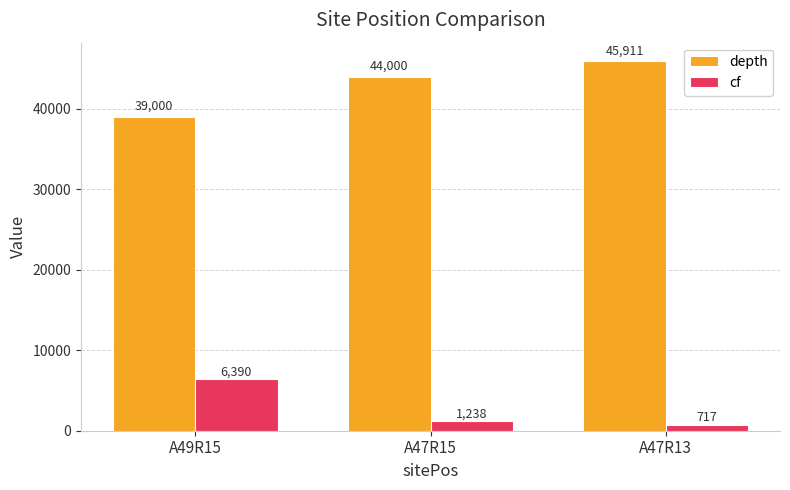

What is the spread (max minus min) of values at A47R15?

42762